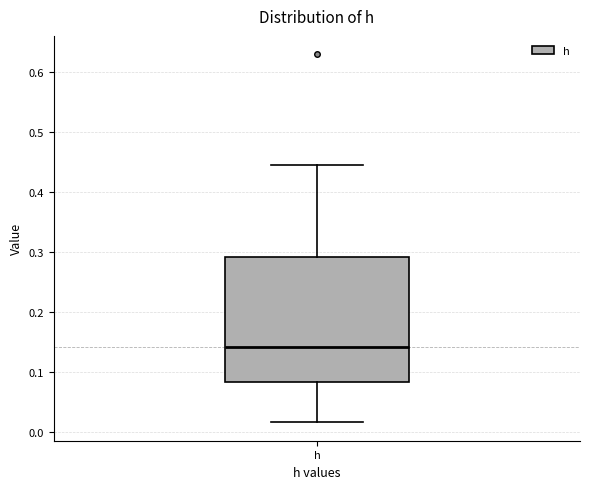

Read this box plot against the y-axis: the position of the median line, the range covered by the box, and the ends of both whiskers. The values are not printed on the chart, so give them approximately, as read against the axis.

median 0.14, box 0.08 to 0.29, whiskers 0.02 to 0.44